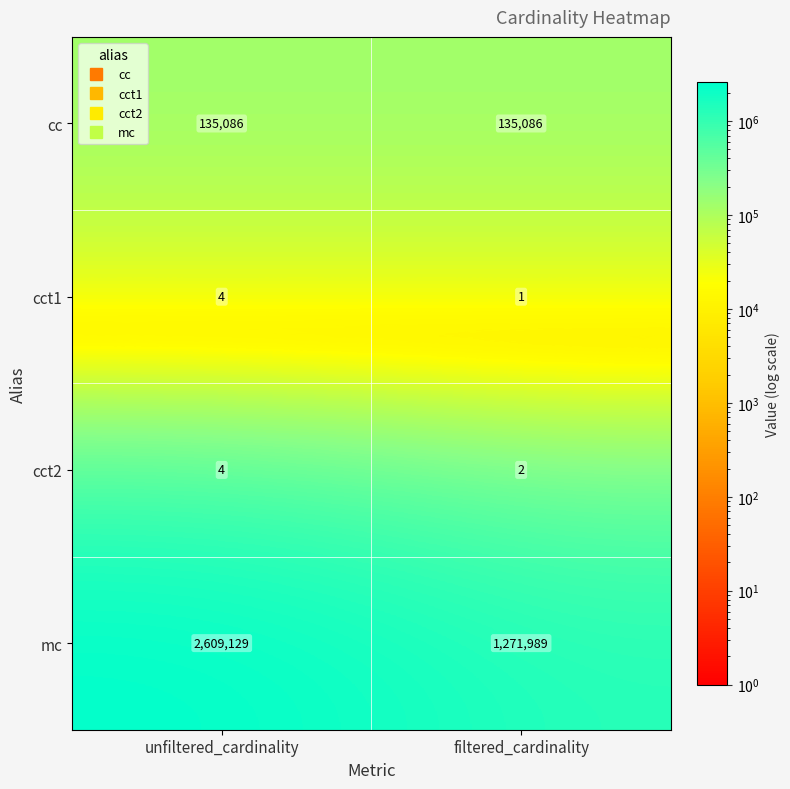

What is the greatest value displayed?

2609129